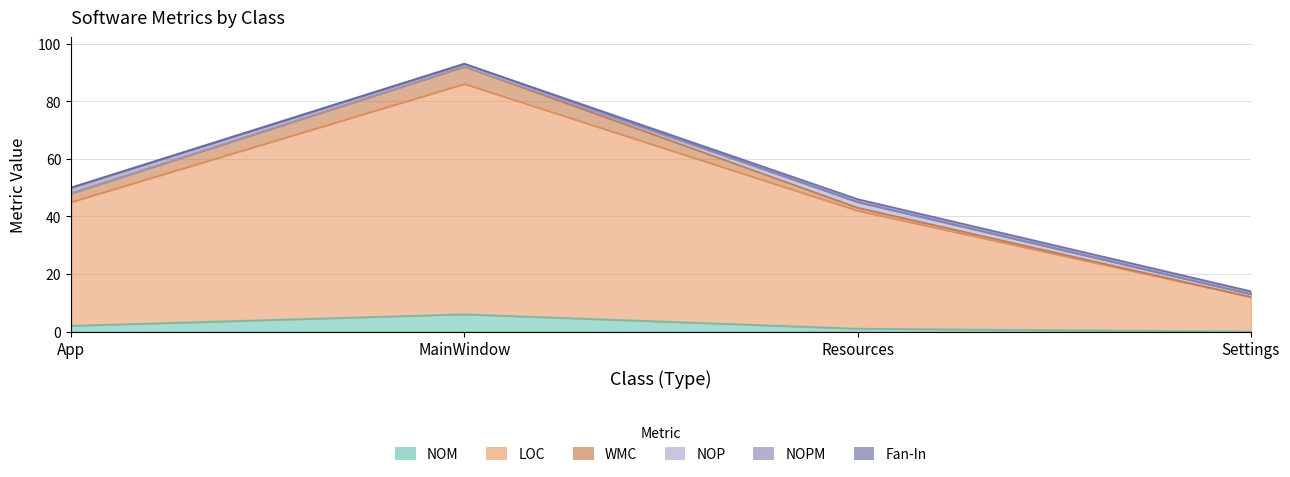

Is it true that NOM equals -4 at Settings?

False